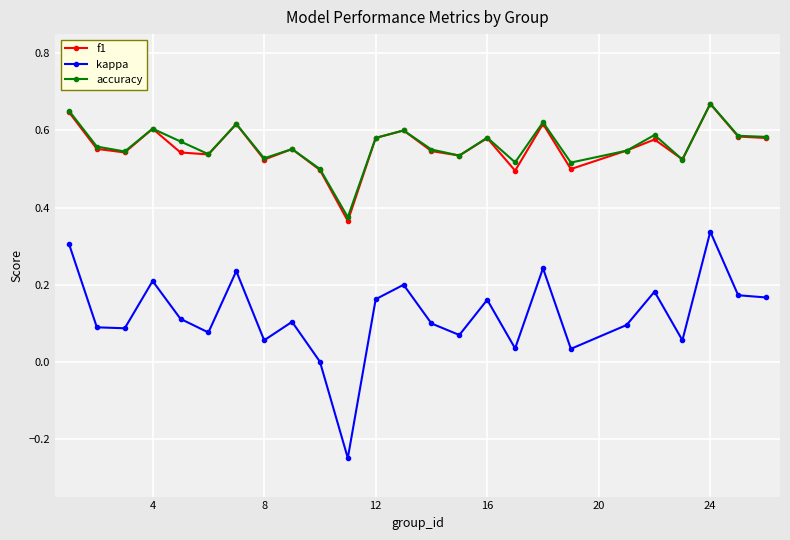

Which series has the widest spread of values?

kappa